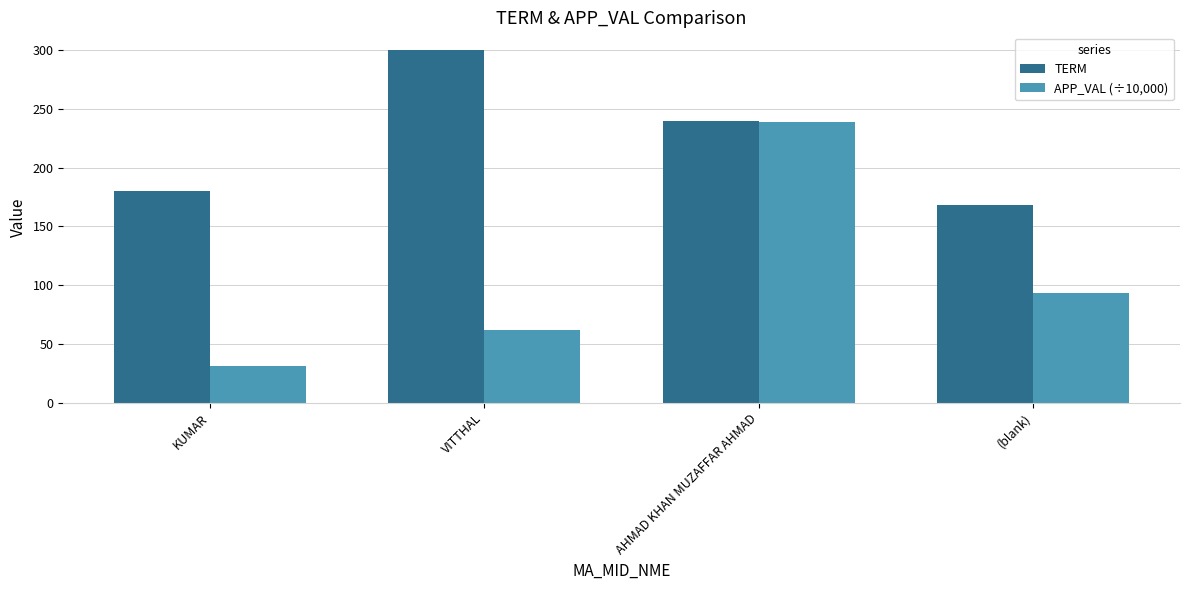

What is the maximum value shown in the chart?

300.0